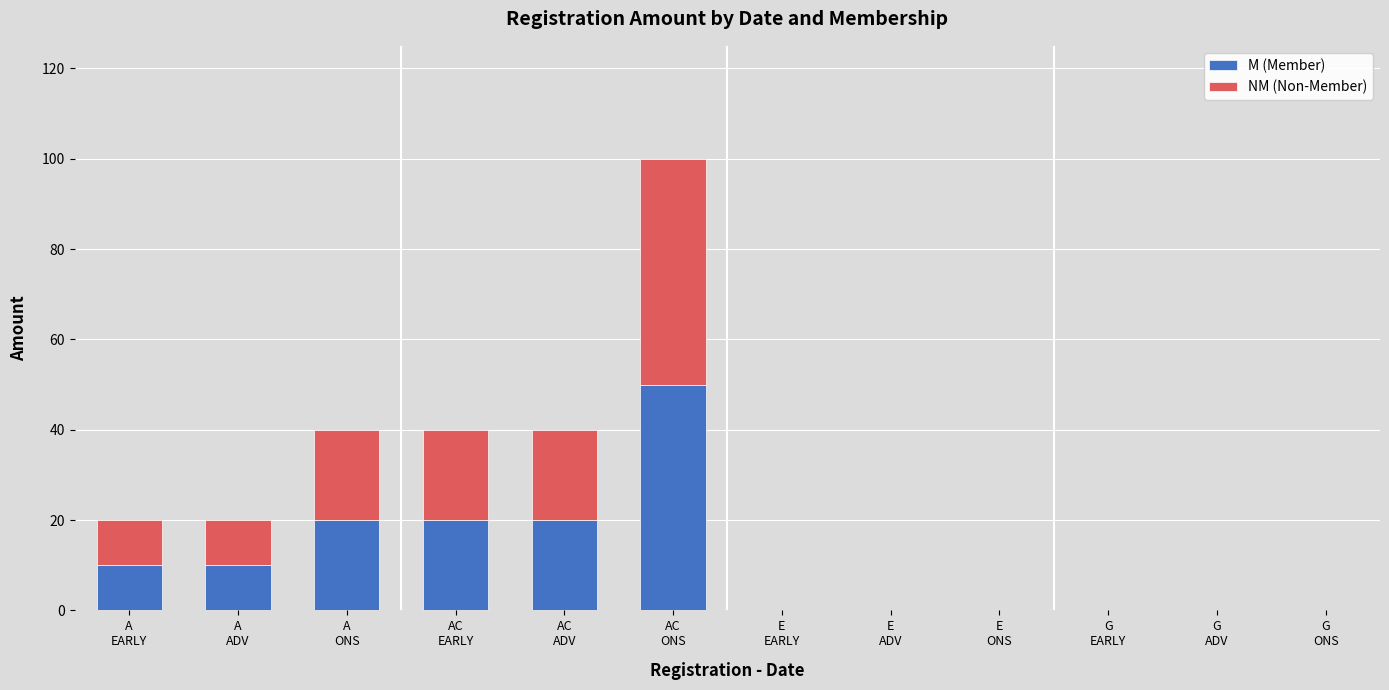

Does the chart contain stacked bars?

Yes